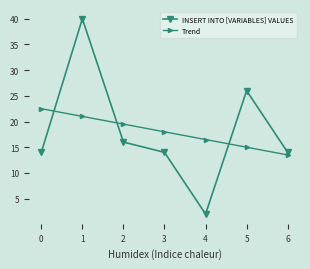

How many times do Trend and INSERT INTO [VARIABLES] VALUES cross each other?

3